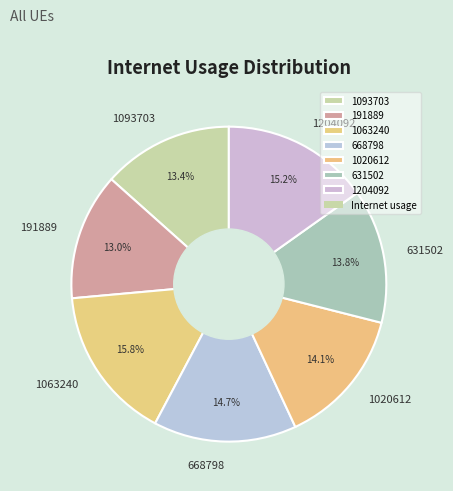

What is the total percentage of 191889 and 631502?

26.8%